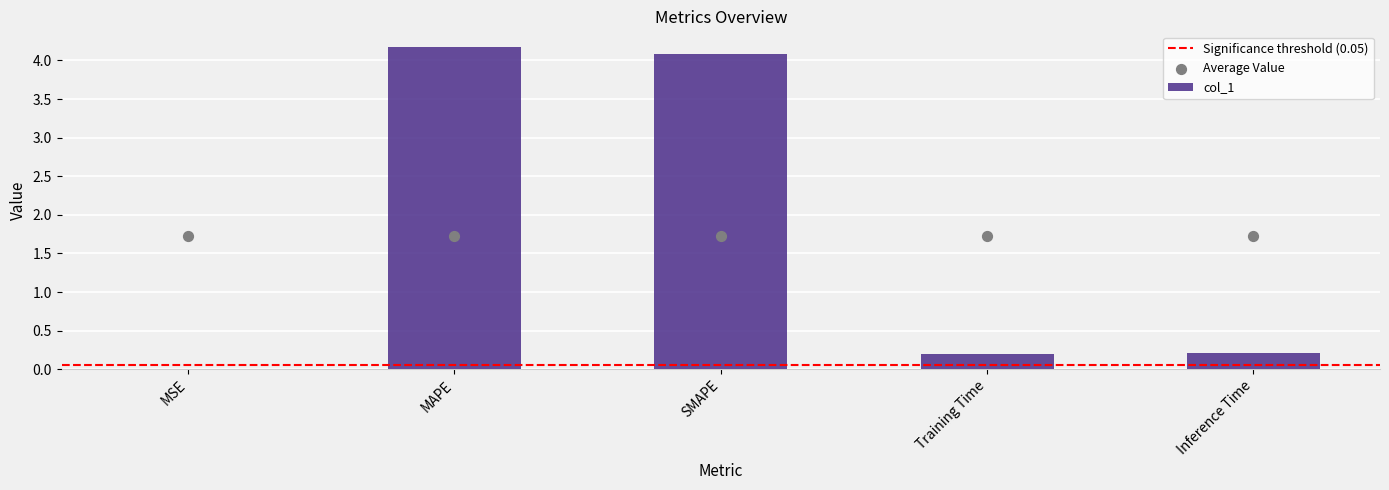

Between MSE and MAPE, which is larger?

MAPE